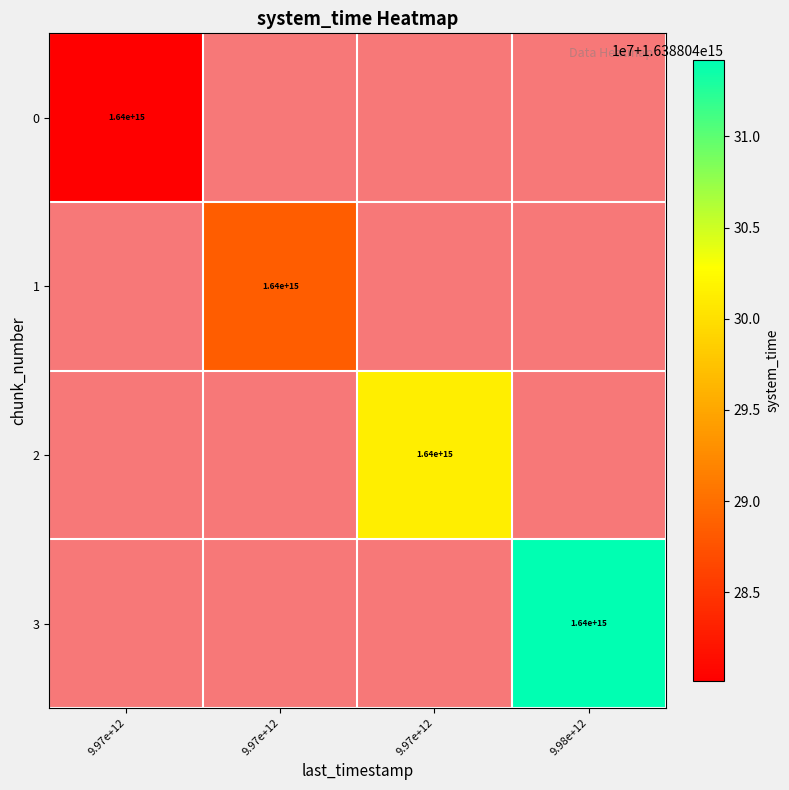

Between 9.97e+12 and 9.97e+12, which is larger?

9.97e+12